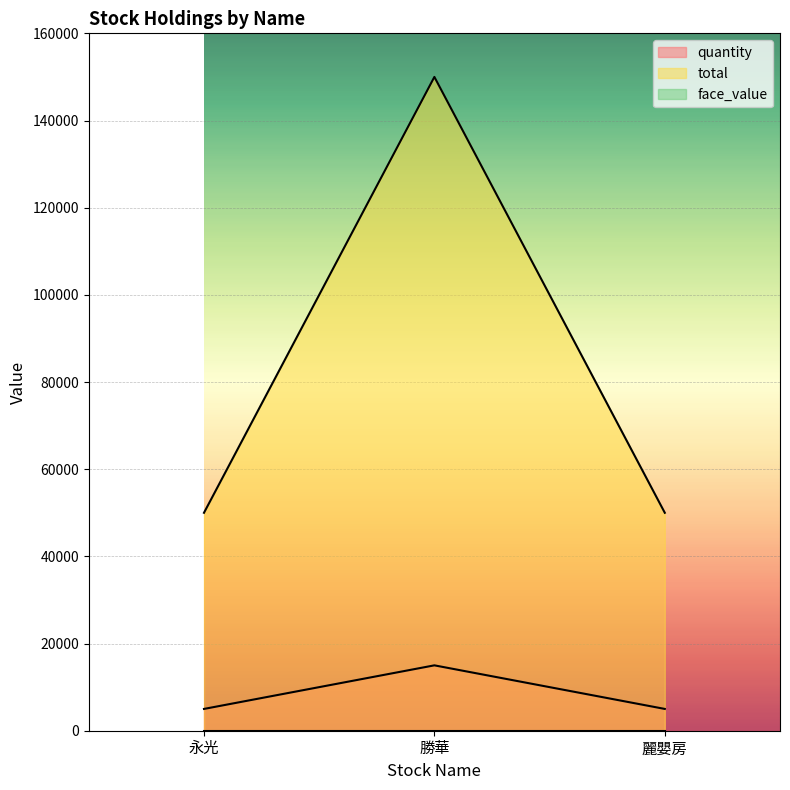

The quantity series shows 8947 at 永光. True or false?

False